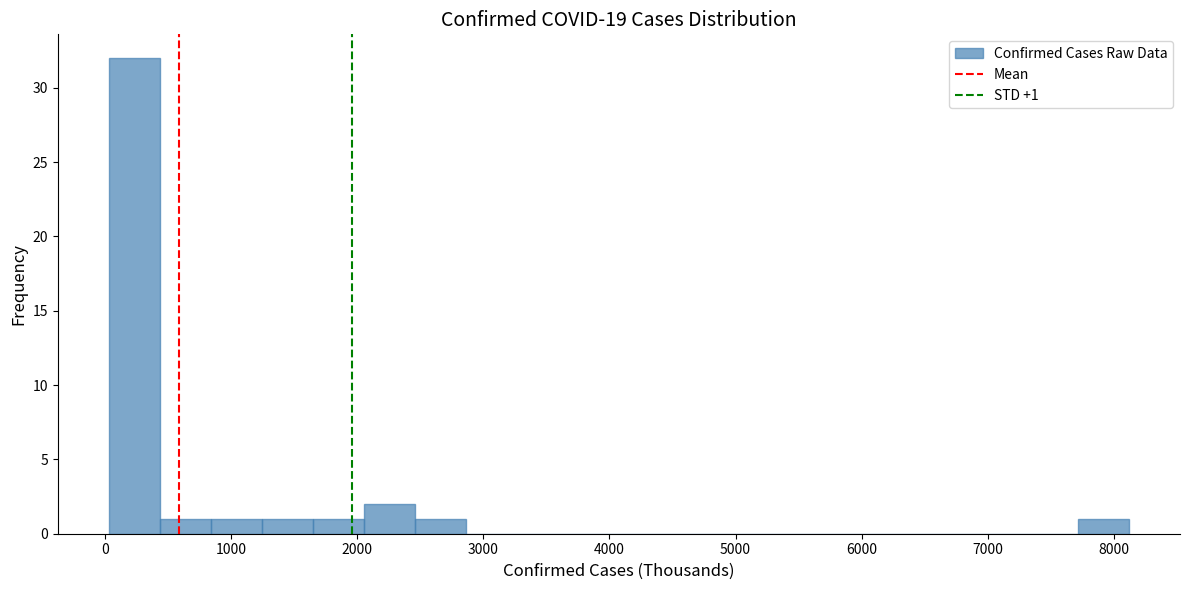

Which range on the x-axis has the tallest bar?

0 to 400